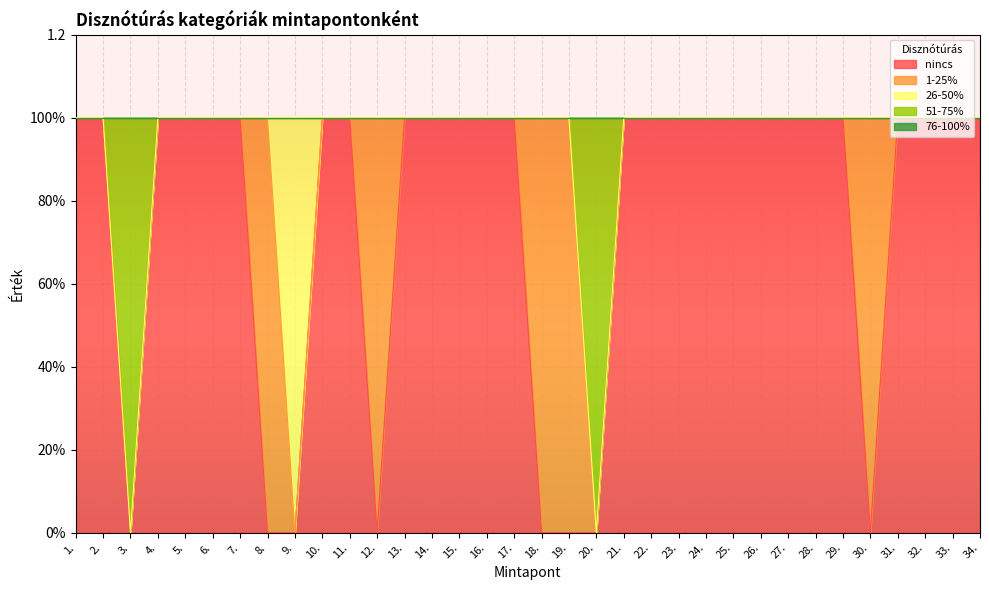

Which category has the highest value in the 26-50% series?

9.